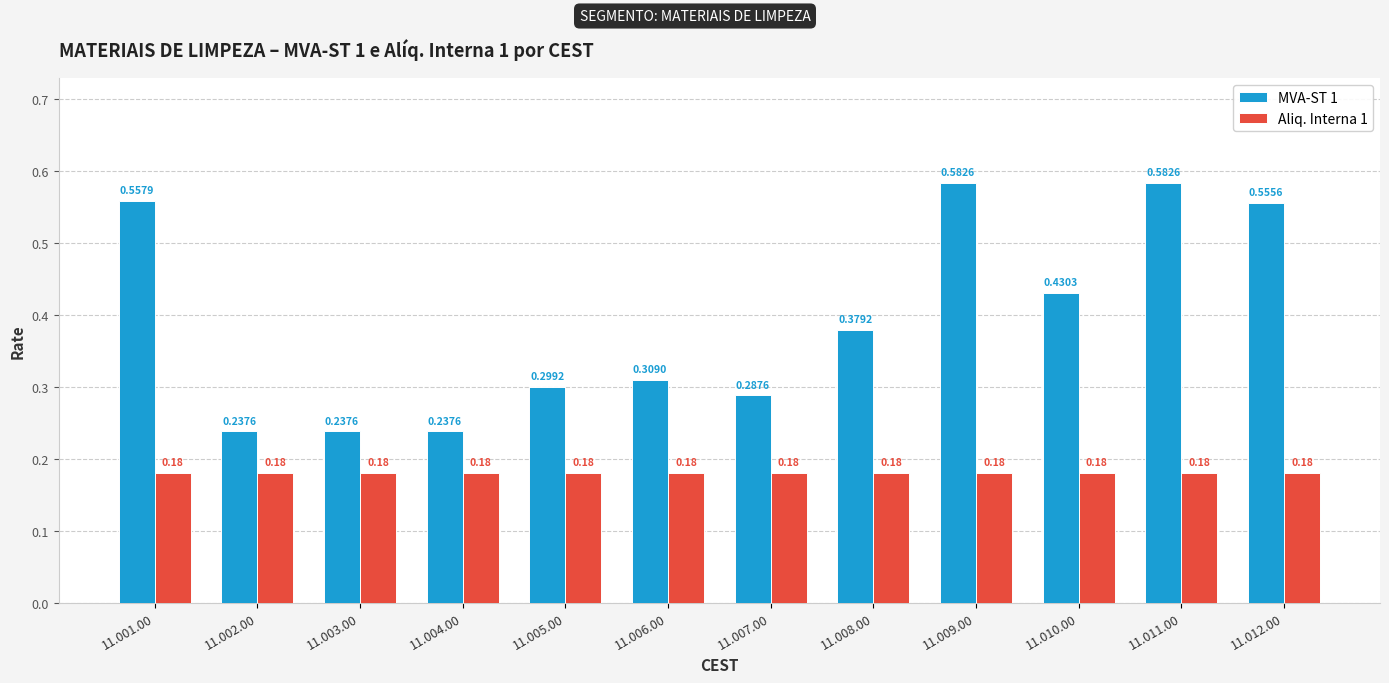

Between 11.010.00 and 11.011.00, which series saw the biggest shift?

MVA-ST 1